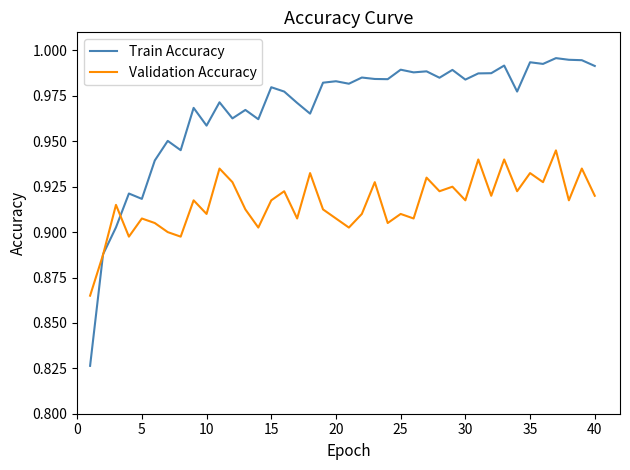

List the series in order of their peak value, highest first.

Train Accuracy, Validation Accuracy